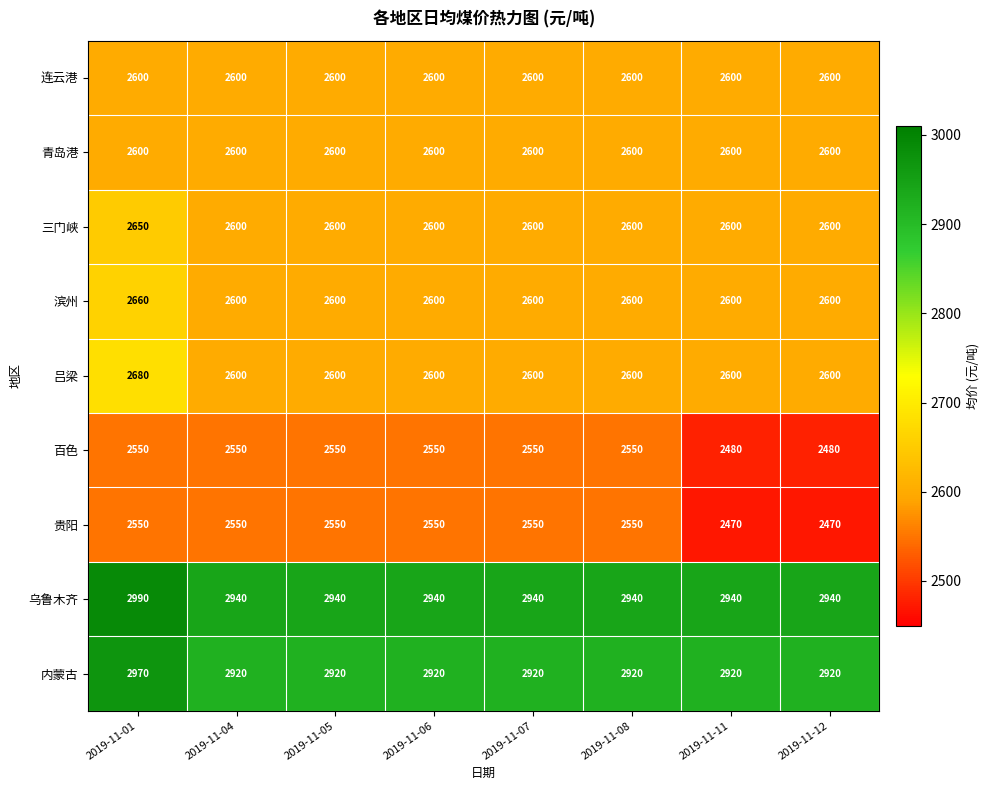

What is the total value across all series at 2019-11-01?

24250